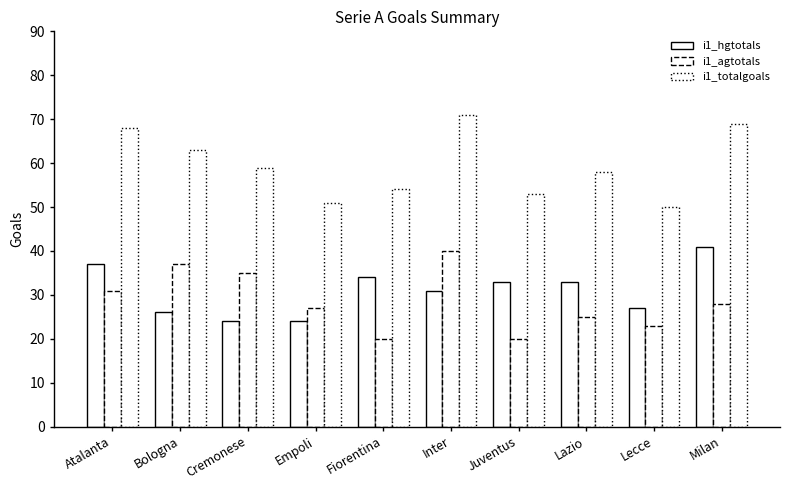

How many values in the i1_totalgoals series are below 59?

5